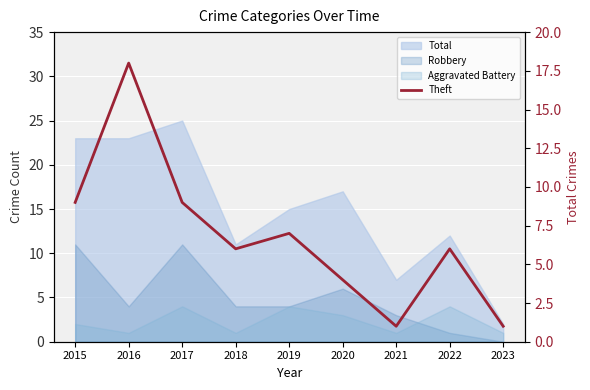

True or false: the data shows 13 at 2015.

False